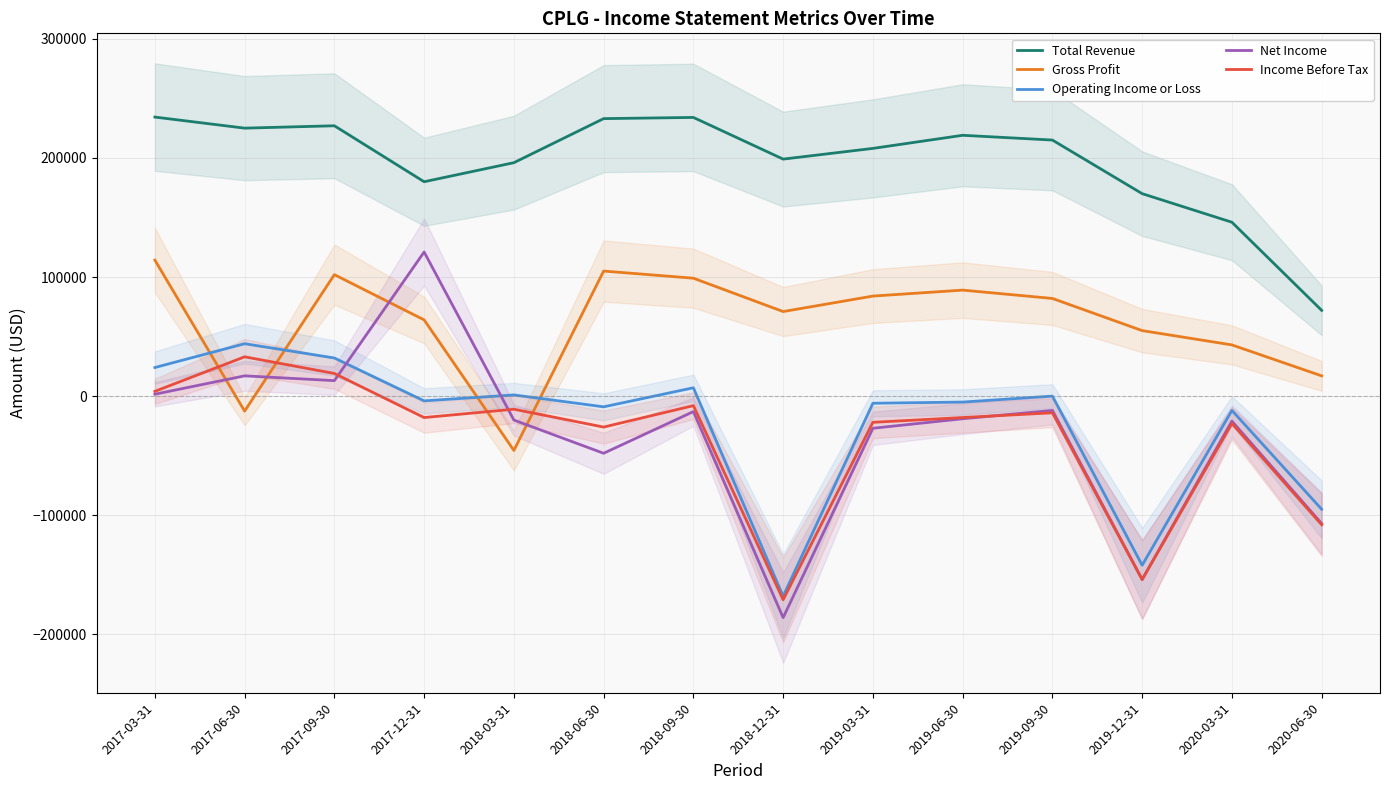

Reading left to right, what are all the values shown in this chart?

Total Revenue: 234300	225000	227000	180000	196000	233000	234000	199000	208000	219000	215000	170000	146000	72000
Gross Profit: 114200	-12600	102000	64000	-45600	105000	99000	71000	84000	89000	82000	55000	43000	17000
Operating Income or Loss: 24000	44000	32000	-4000	1000	-9000	7000	-168000	-6000	-5000	0	-142000	-12000	-95000
Net Income: 1600	17000	13000	121000	-20100	-48000	-13000	-186000	-27000	-19000	-12000	-154000	-21000	-107000
Income Before Tax: 4000	33000	19000	-18000	-11000	-26000	-8000	-171000	-22000	-18000	-14000	-154000	-23000	-108000